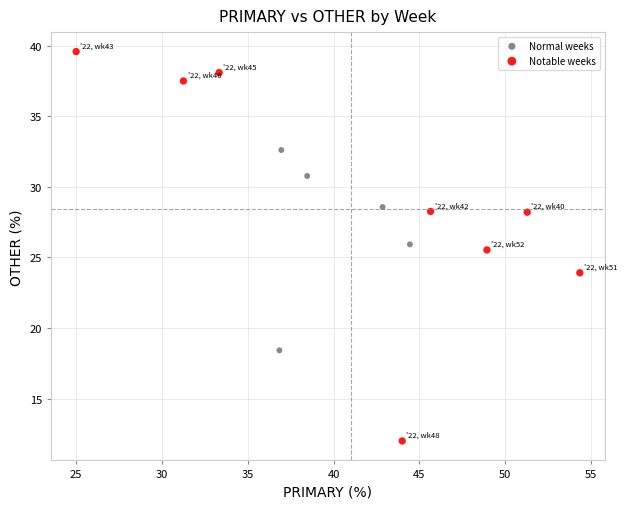

What are all the series names shown in the legend?

Normal weeks, Notable weeks